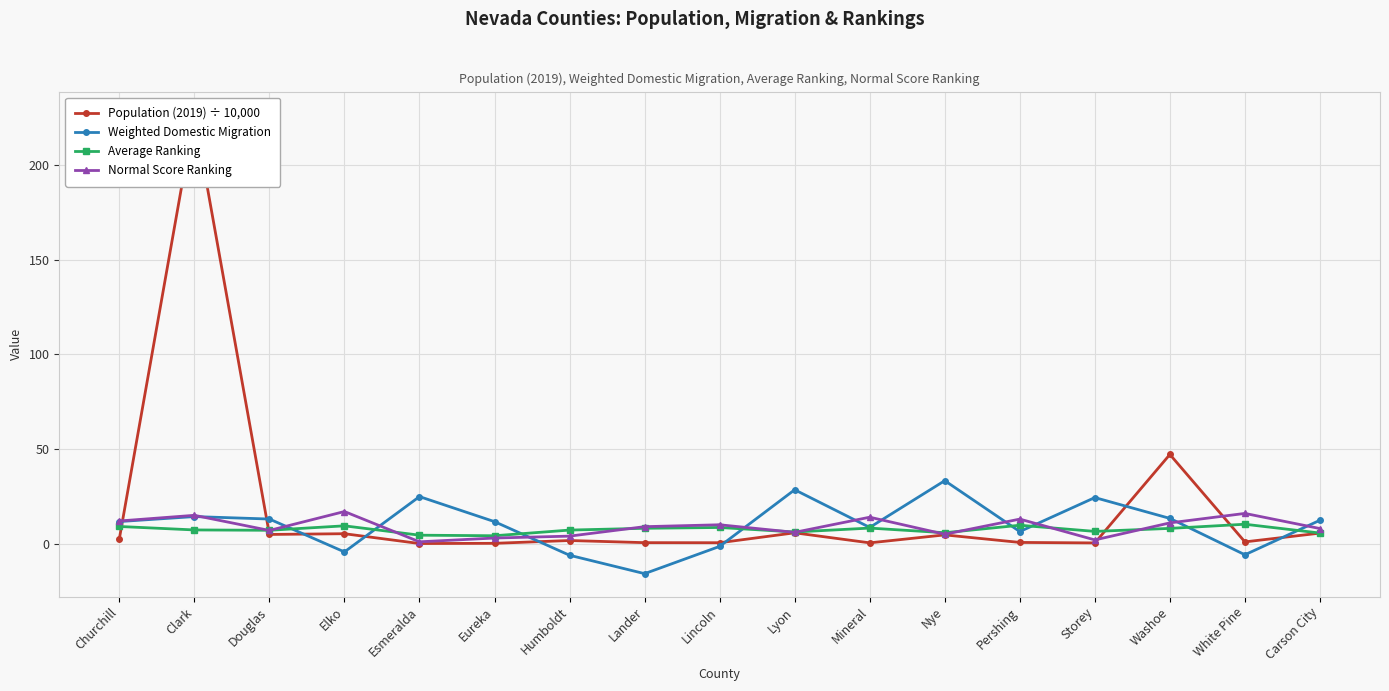

Between Esmeralda and Washoe, which series saw the biggest shift?

Population (2019) ÷ 10,000